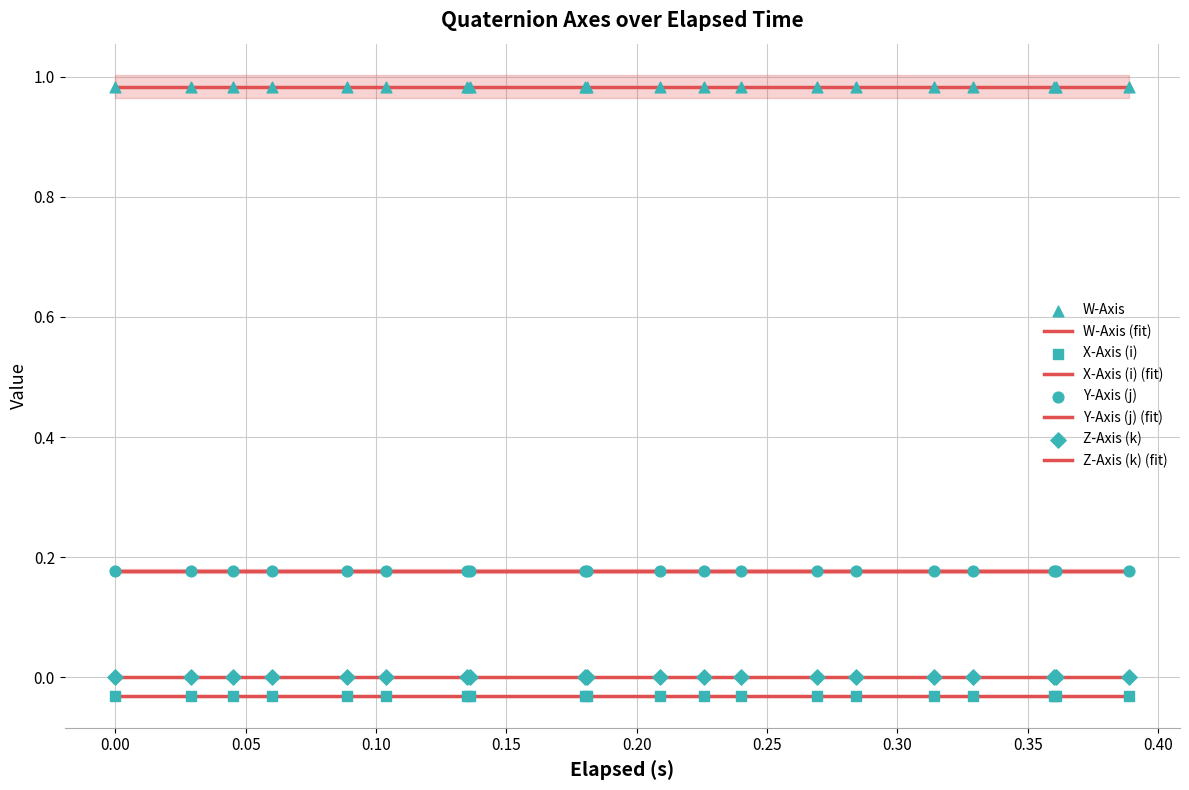

Is the value of Z-Axis (k) at Z-Axis (k) greater than the value of Y-Axis (j) at W-Axis?

No